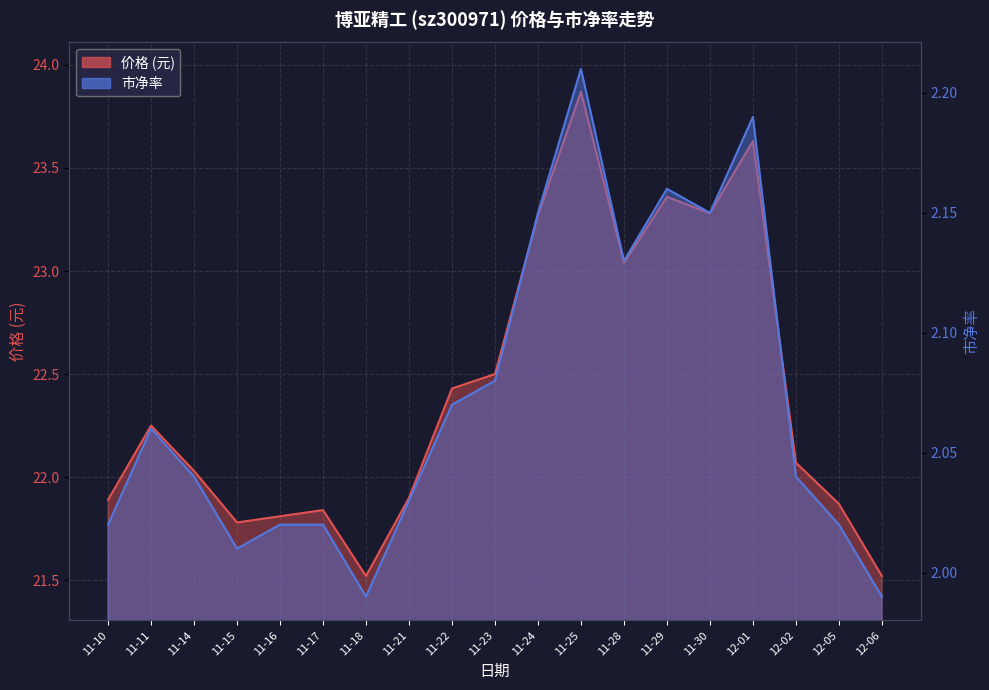

Where is the first local minimum for 价格?

11-15